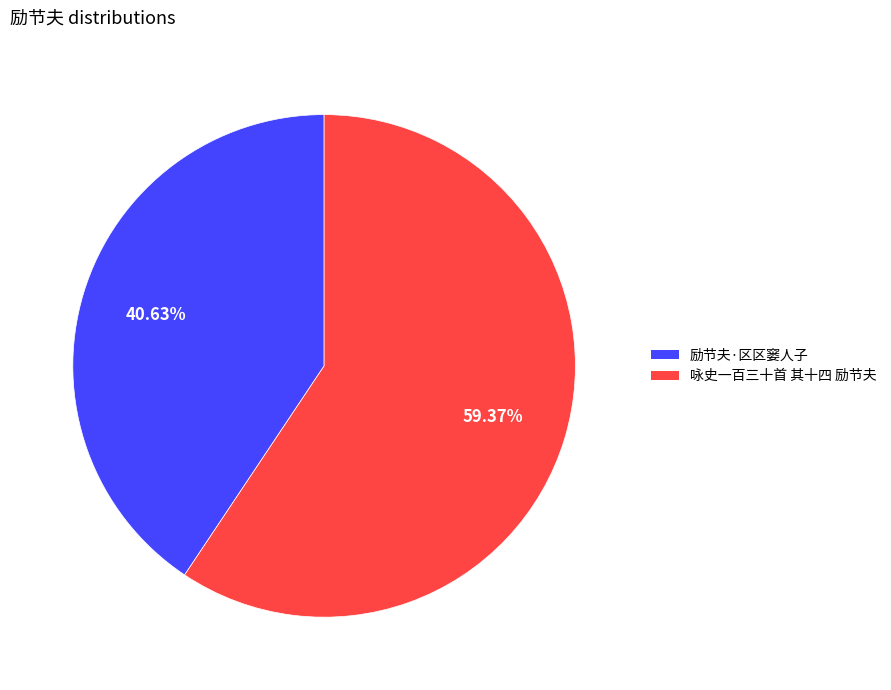

To the nearest percent, what percentage of the pie is 励节夫·区区窭人子?

41%